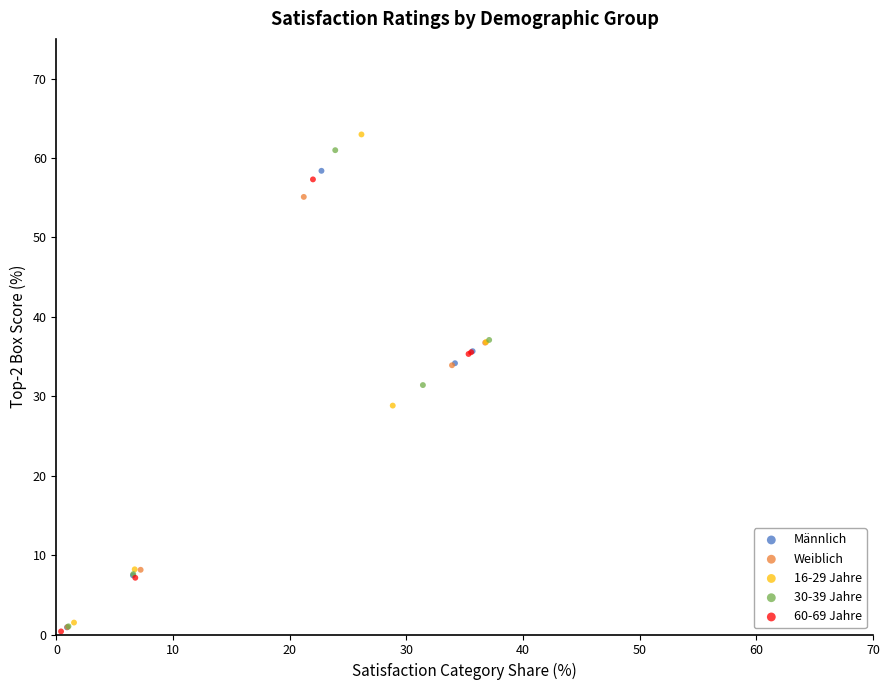

Which series has the largest Y range (max minus min)?

16-29 Jahre